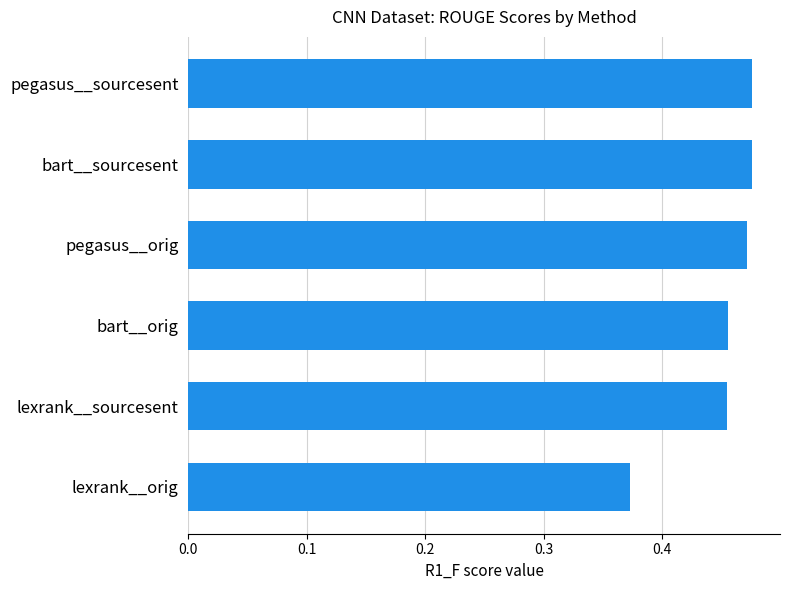

Which label corresponds to the smallest value in the chart?

lexrank__orig